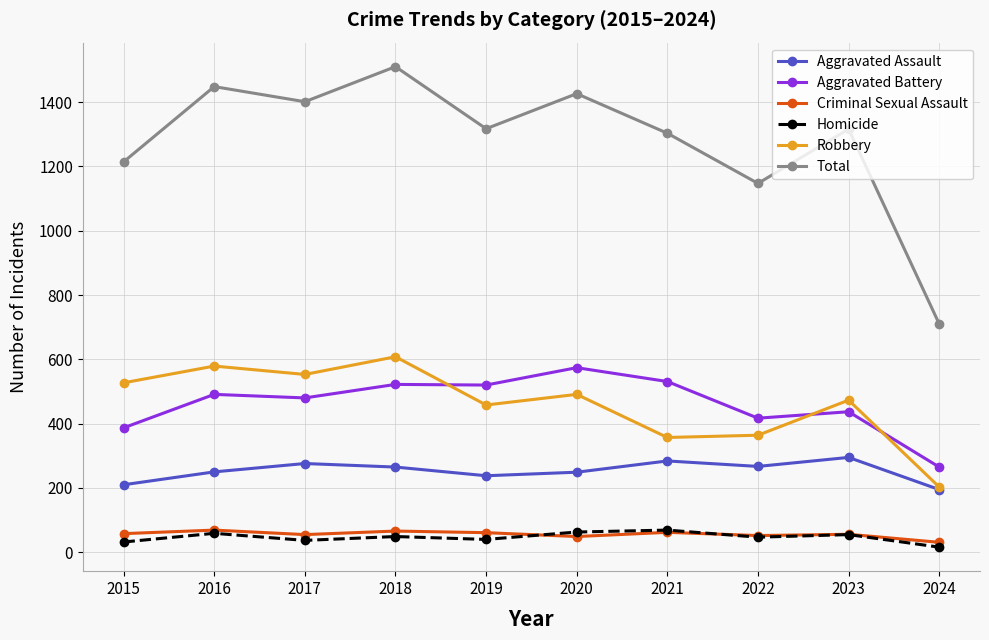

At which label is Total closest to 1110?

2022